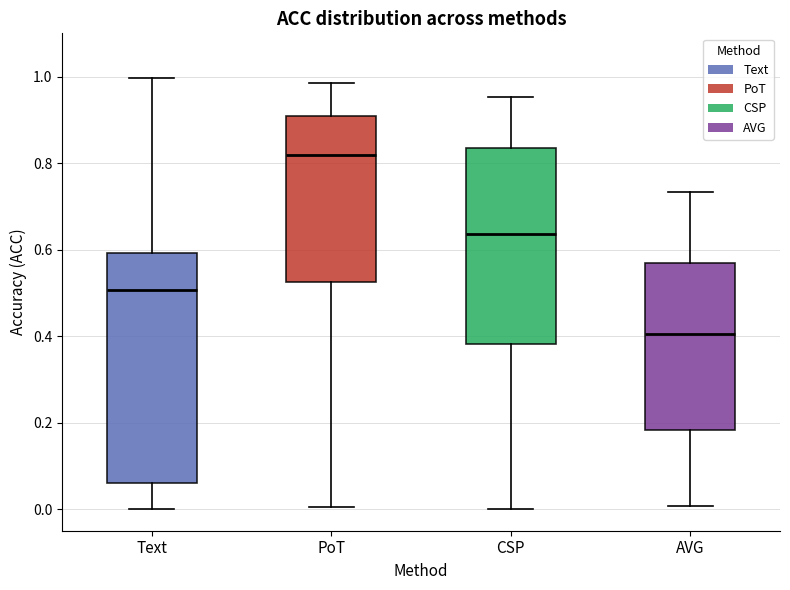

Which box's median line is the highest?

PoT